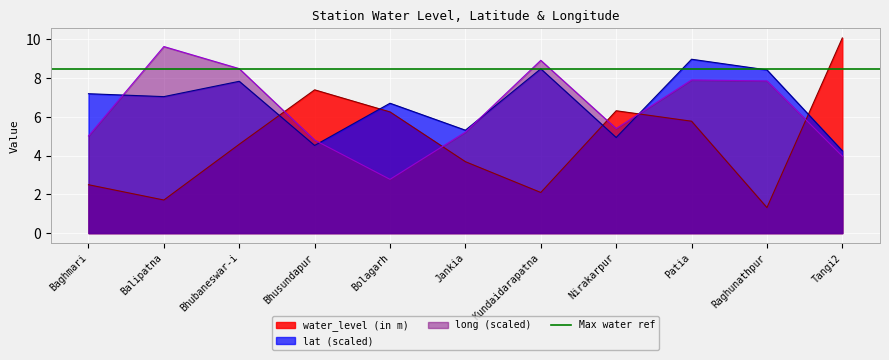

What is the sum of the lat values at Patia and Nirakarpur?

13.9